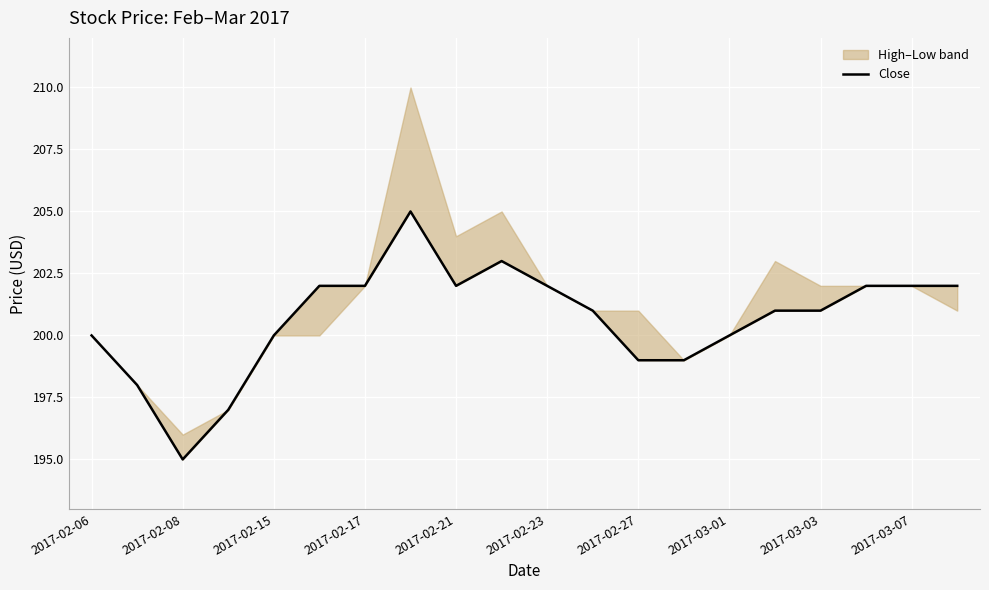

Between 2017-02-21 and 2017-02-27, which is larger?

2017-02-21